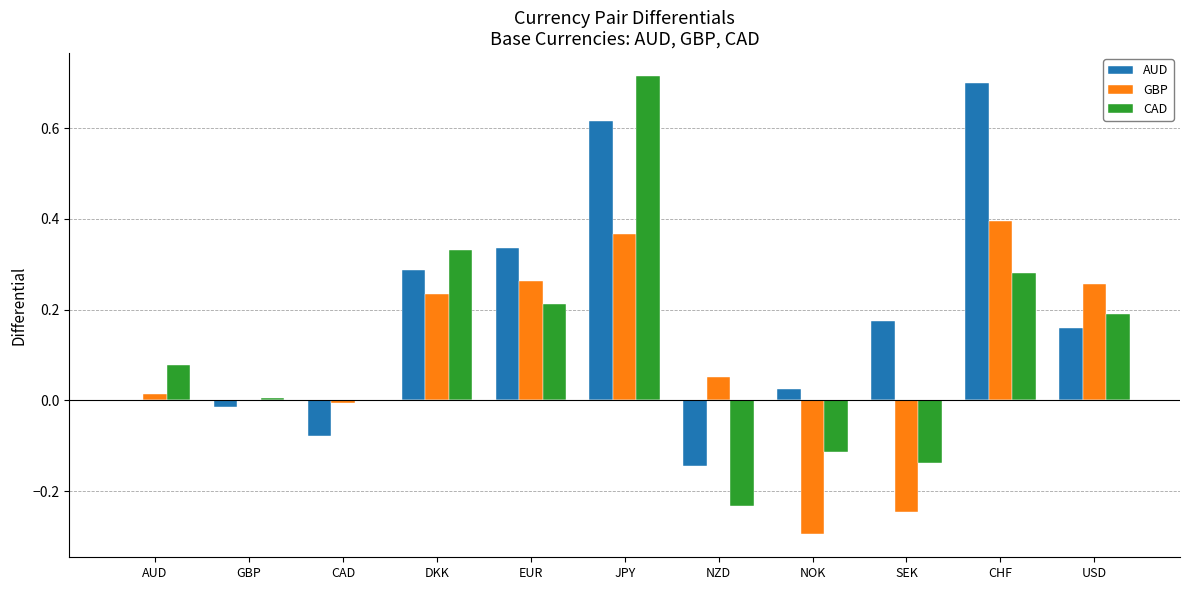

What is the sum of the CAD values at EUR and GBP?

0.2